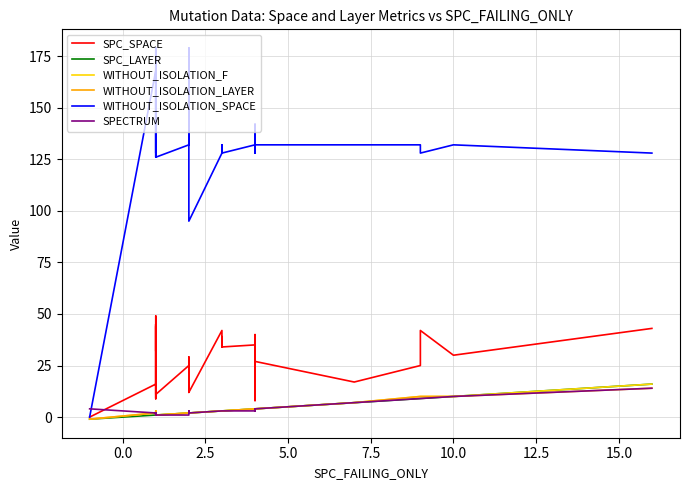

Is this an area chart (filled region under the line)?

No